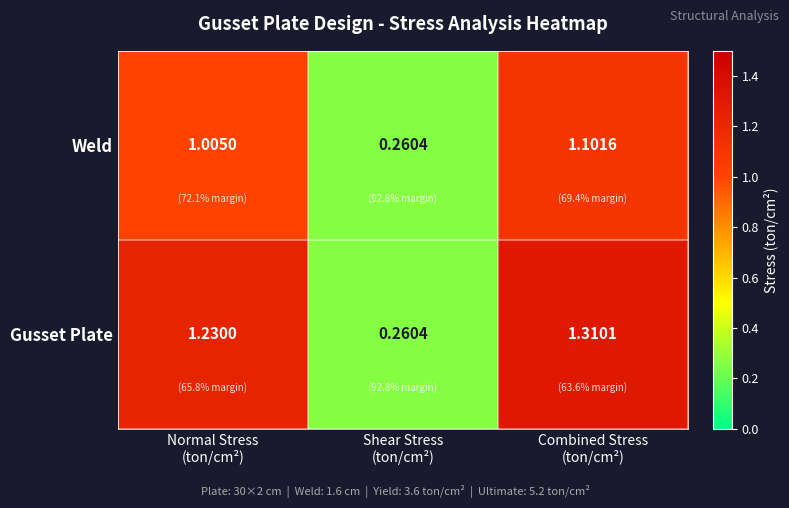

Which series has the widest spread of values?

Gusset Plate